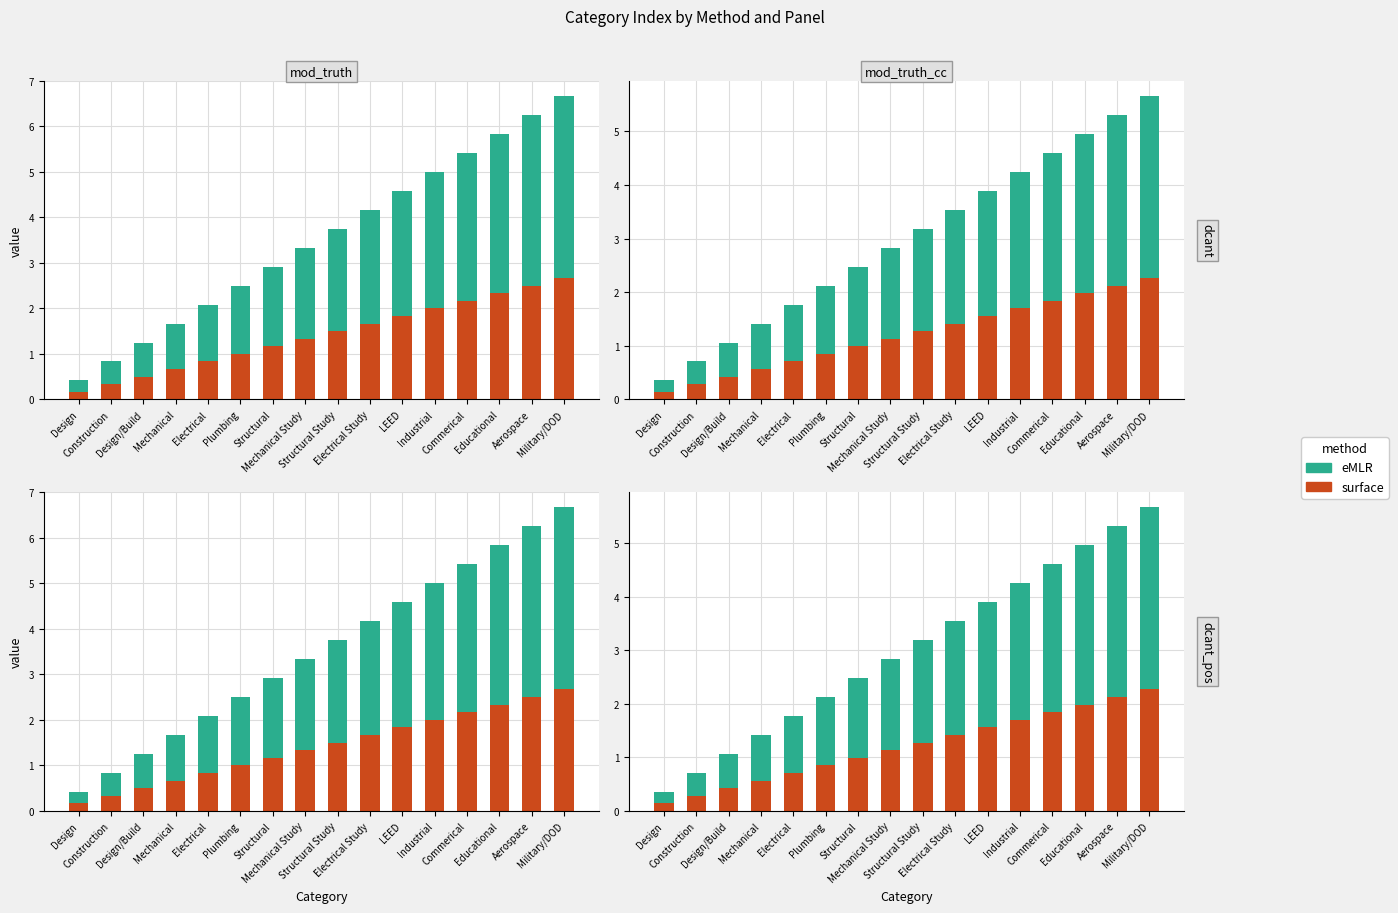

What is the label of the 3rd bar from the right?

Educational